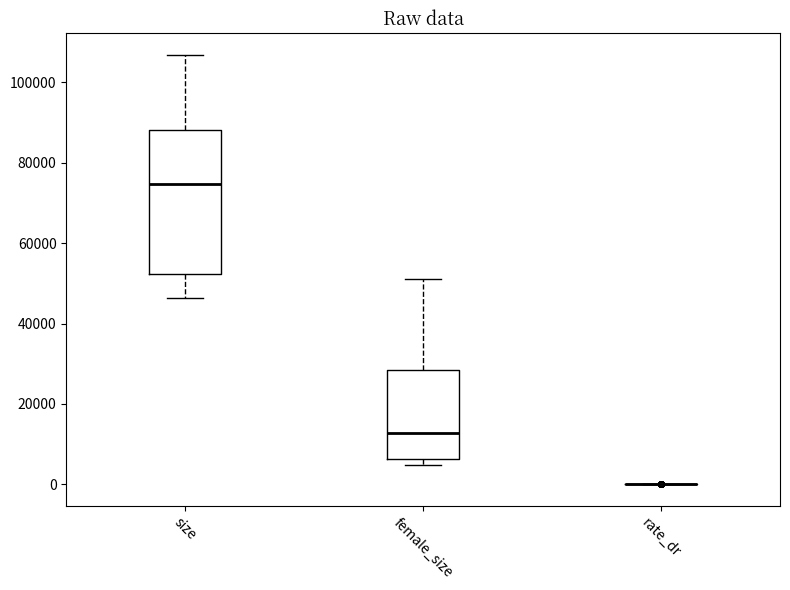

Comparing the boxes themselves (not the whiskers), which one is the tallest?

size